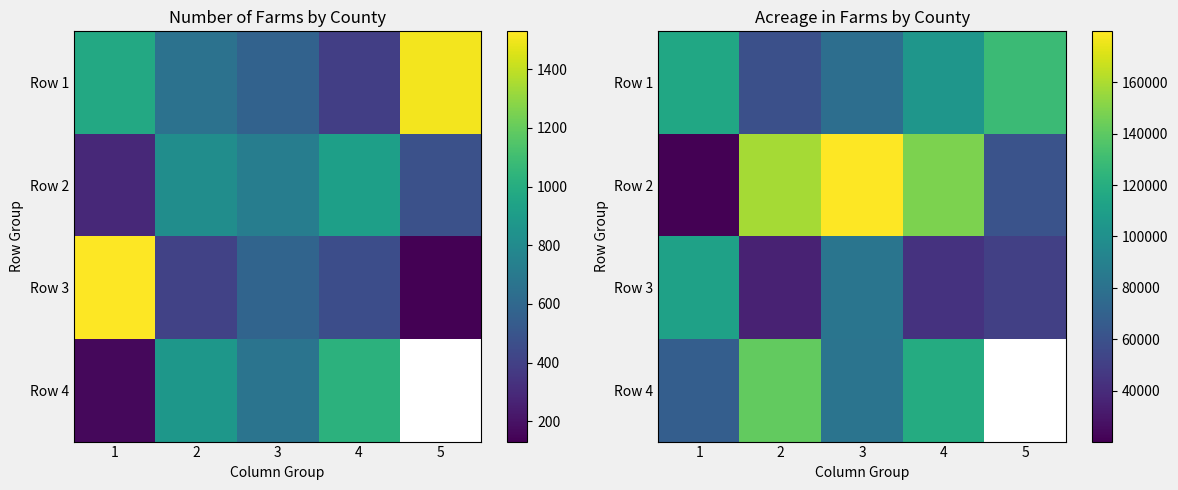

At which label is Row 2 closest to 100003?

5